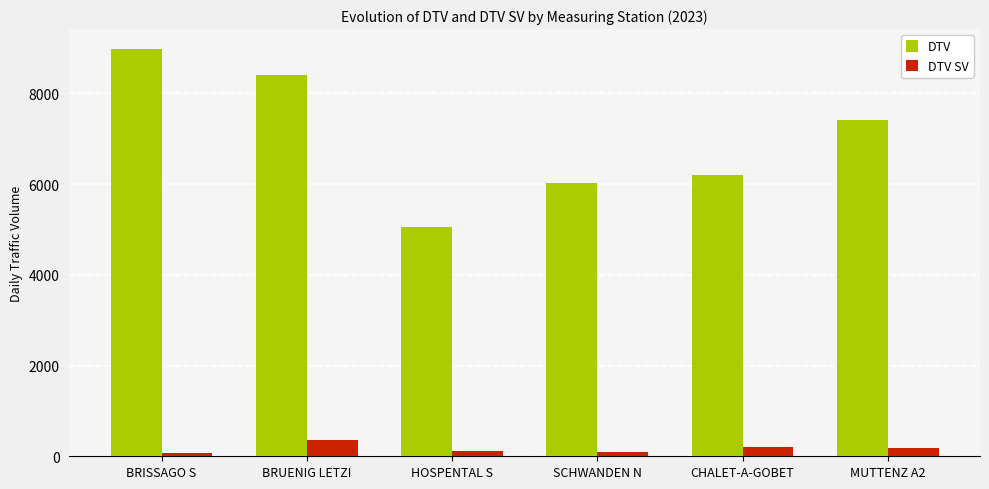

At which label does DTV SV first exceed 189?

BRUENIG LETZI